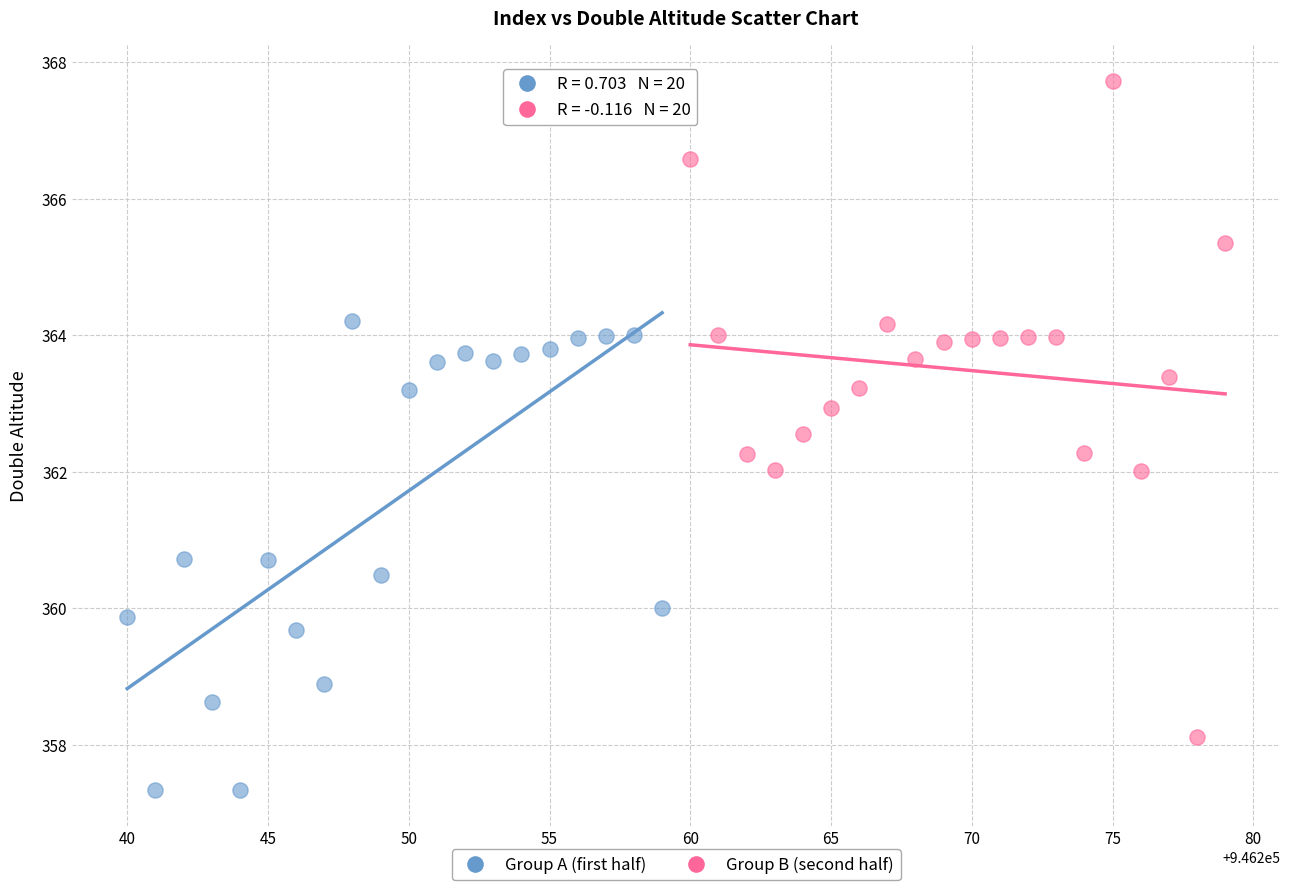

Which series has the widest spread of Y values?

Group B (second half)